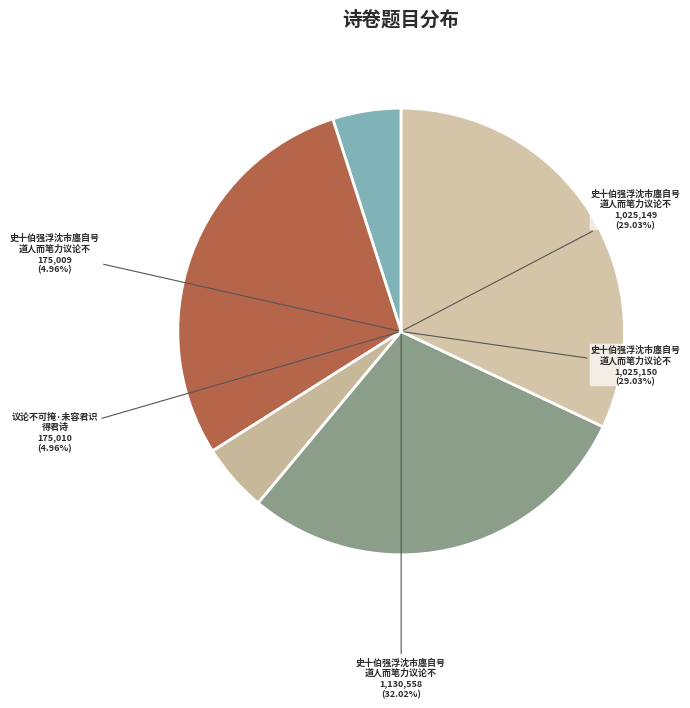

Is there any slice that represents more than half of the pie?

No